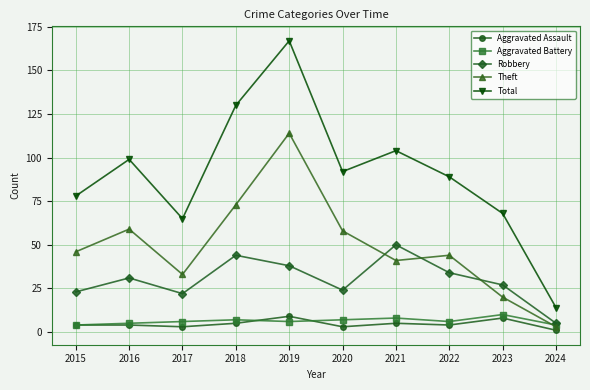

What is the minimum value for Aggravated Assault?

1